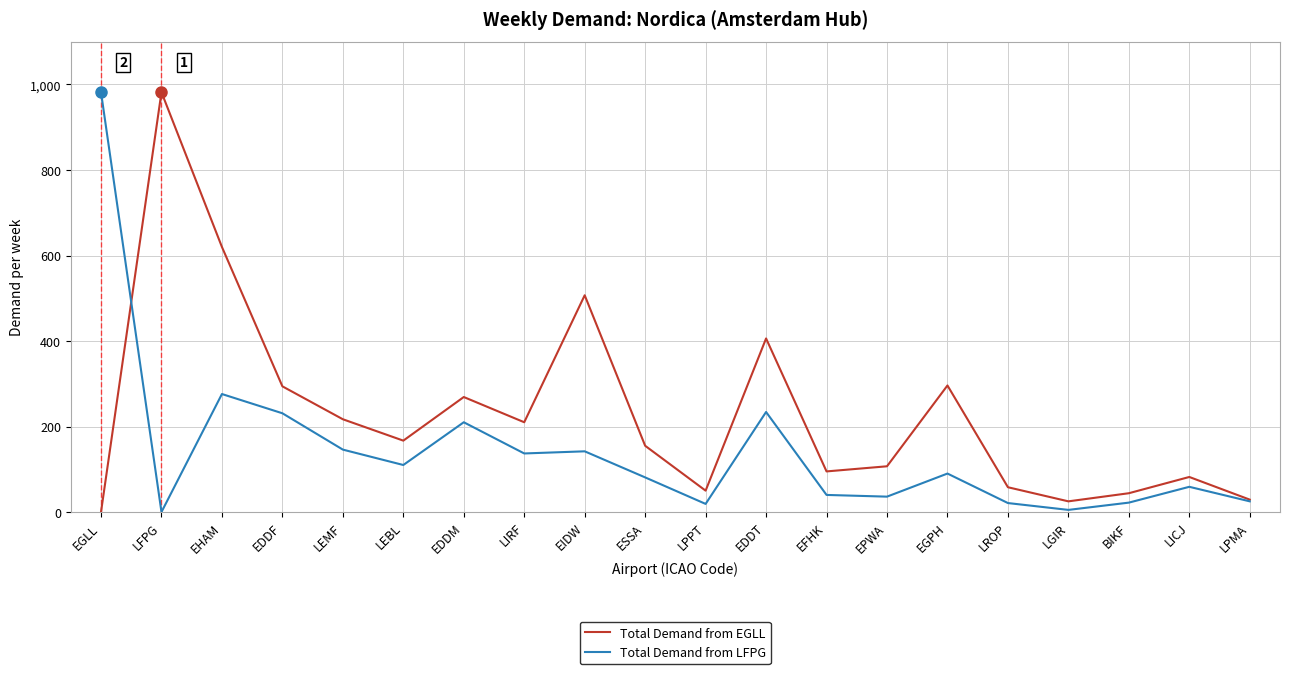

What is the difference between the maximum and minimum values in the Total Demand from EGLL series?

982